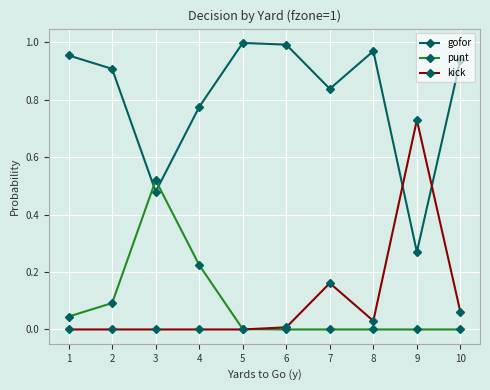

How many times do kick and punt cross each other?

1